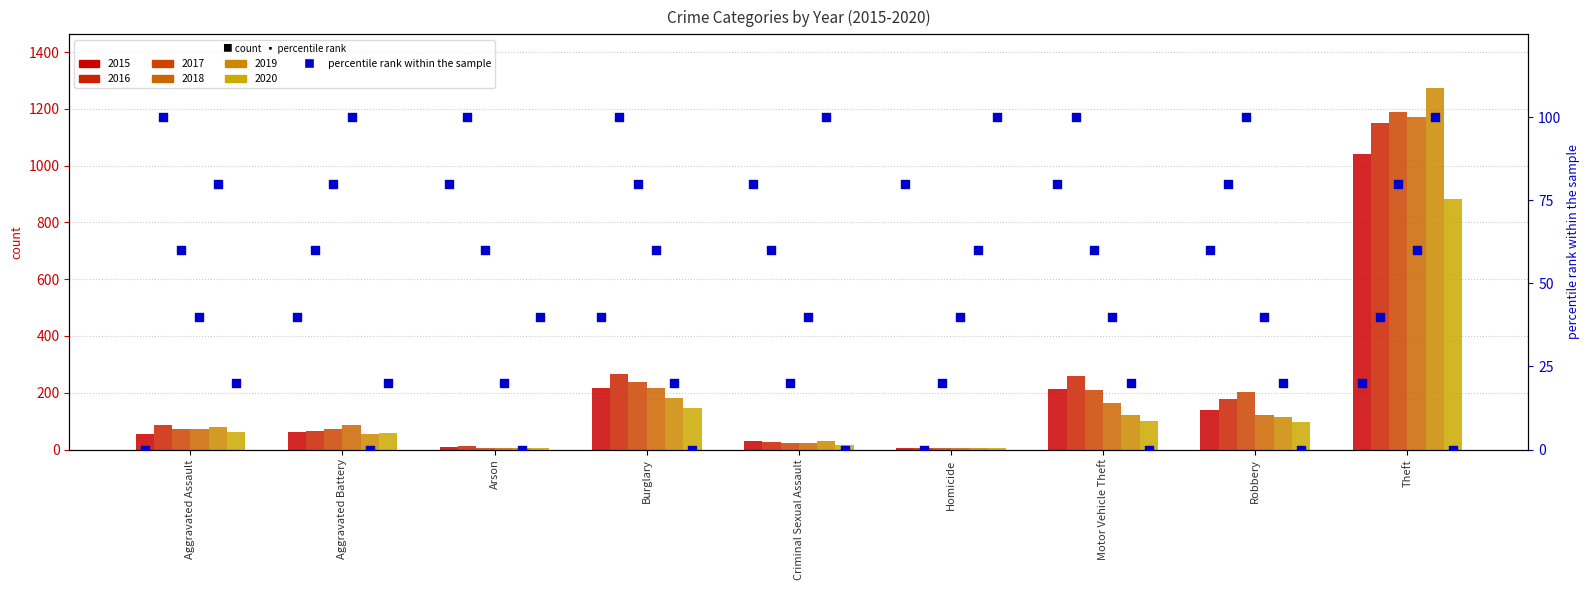

What is the change in value from Motor Vehicle Theft to Robbery?

-20